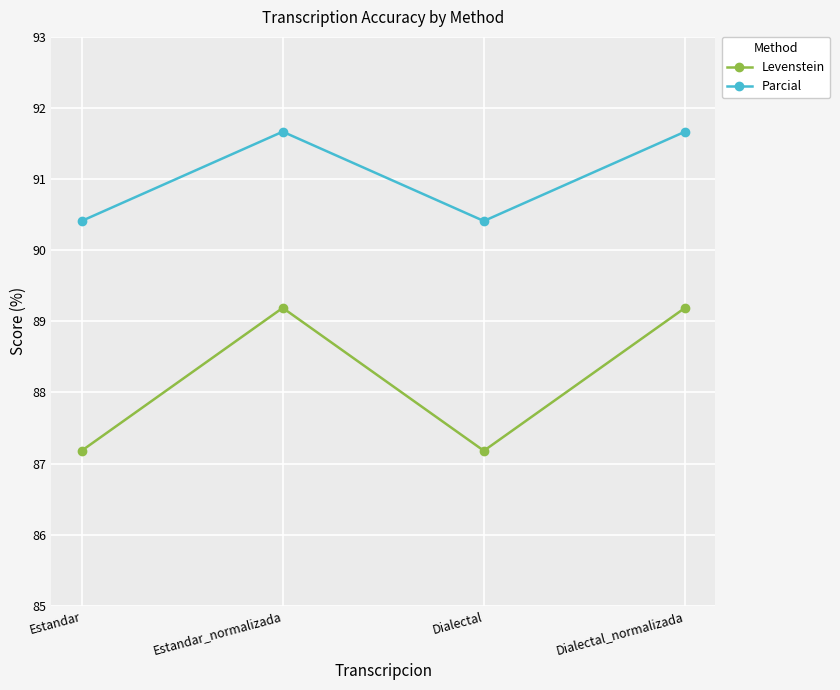

What value does the Levenstein series have at Estandar_normalizada?

89.2